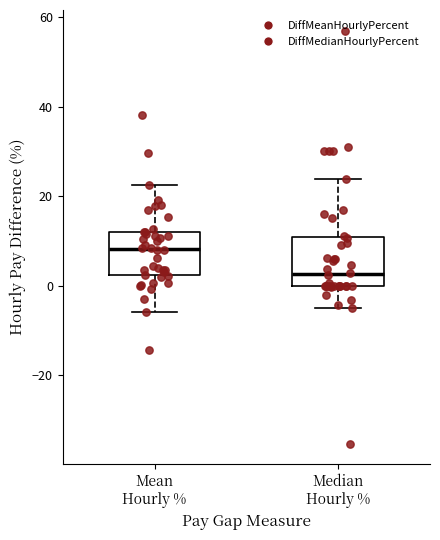

Reading left to right, read every box against the y-axis: the position of its median line, the range the box covers, and the ends of its whiskers. The values are not printed on the chart, so give them approximately, as read against the axis.

Mean Hourly %: median 8, box 2 to 12, whiskers -6 to 22
Median Hourly %: median 2, box 0 to 10, whiskers -4 to 24